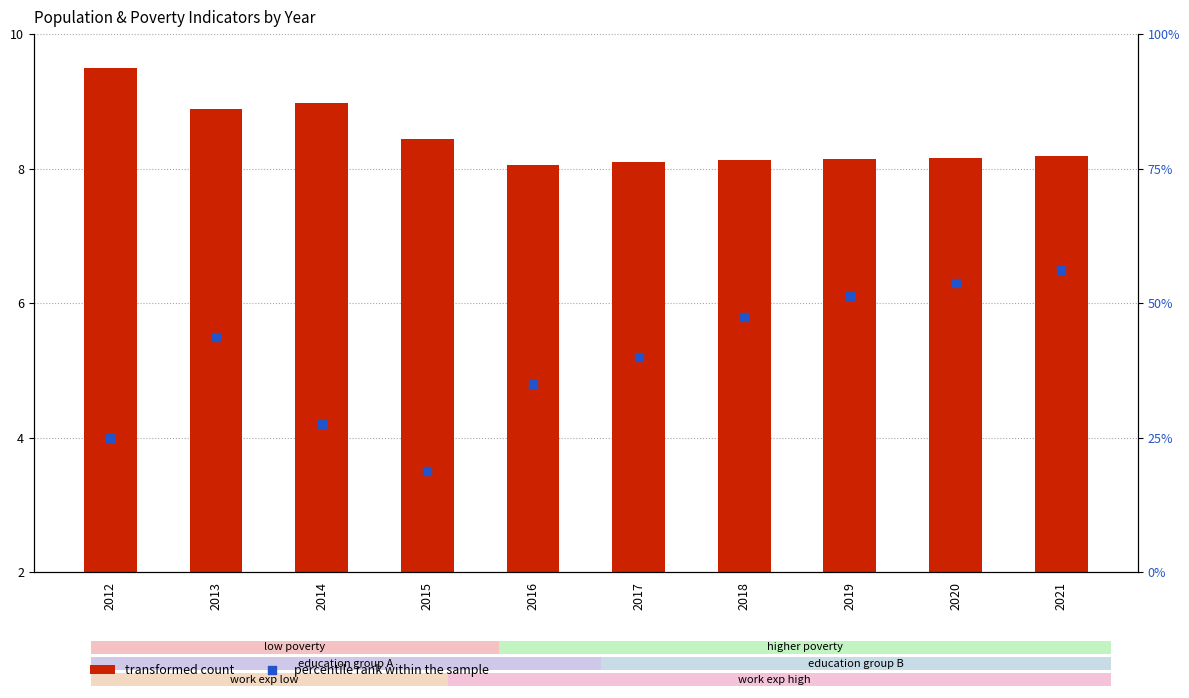

What is the total value across all series at 2014?

13.2